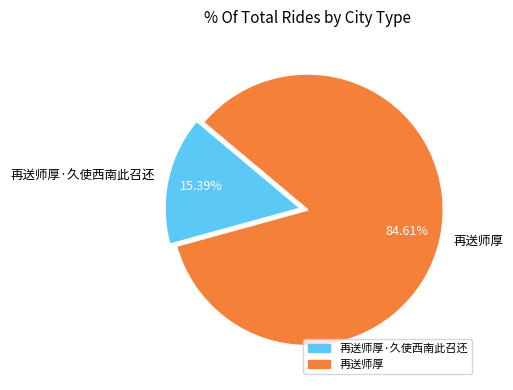

What is the majority slice?

再送师厚